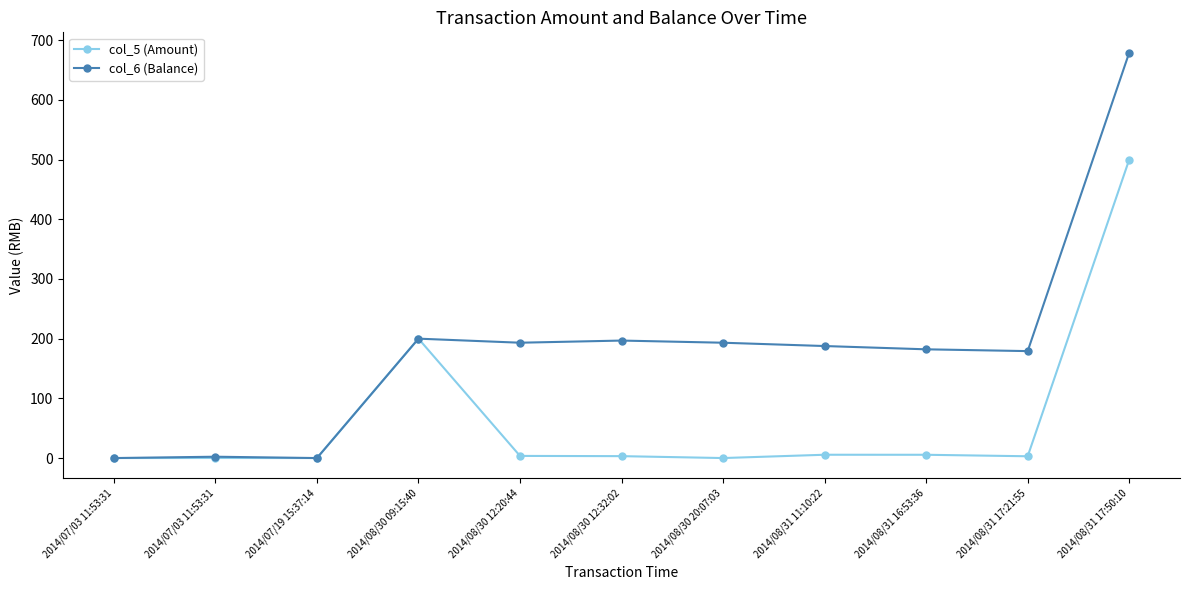

What are all the series names shown in the legend?

col_5 (Amount), col_6 (Balance)